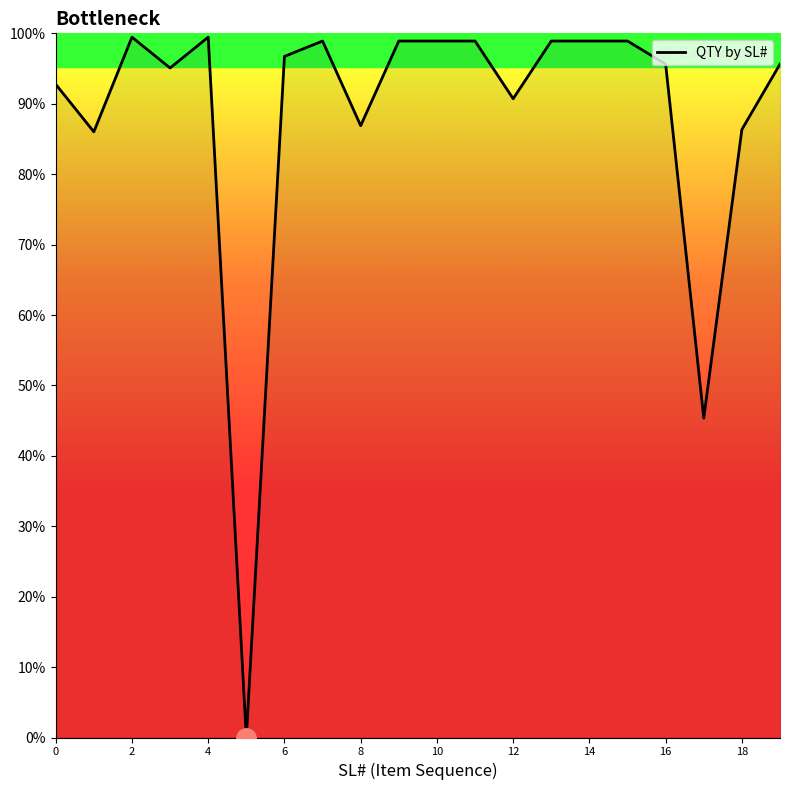

What is the difference between the maximum and minimum values?

99.5